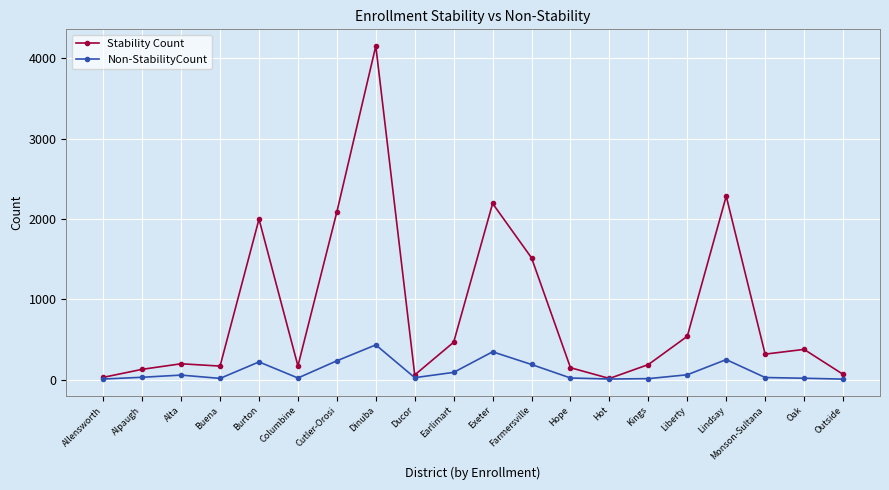

What is the difference between the Stability Count values at Dinuba and Farmersville?

2637